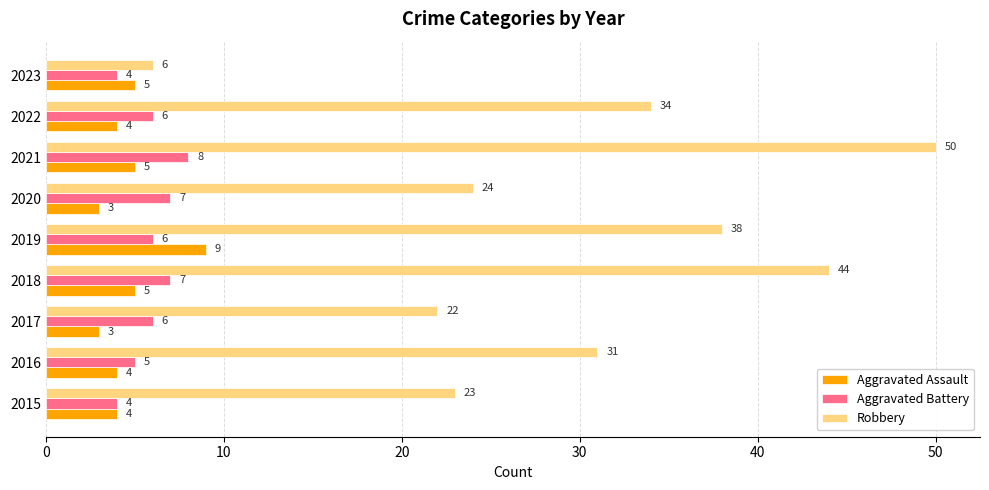

What is the spread (max minus min) of values at 2017?

19